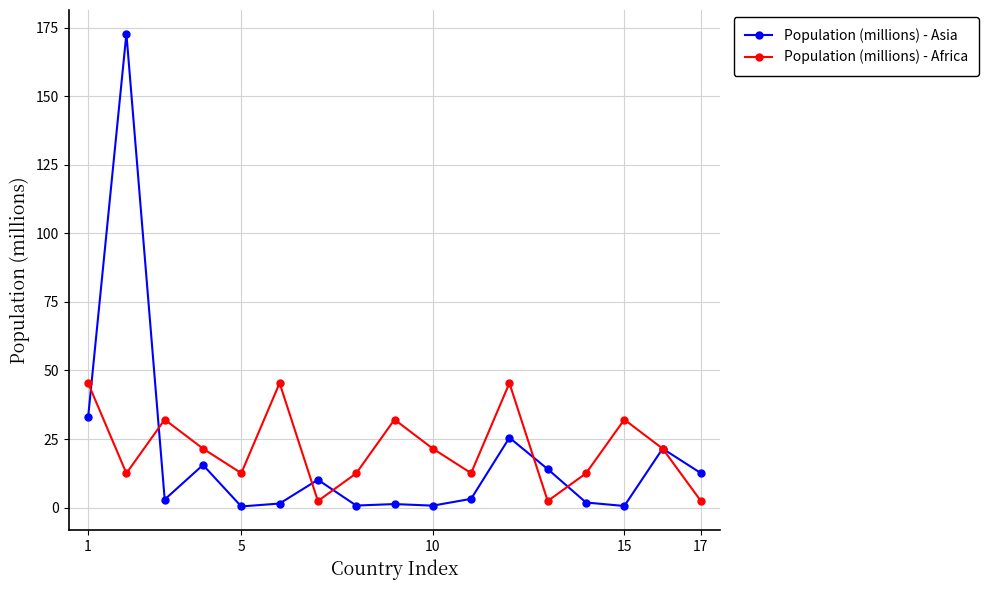

What is the value of the Population (millions) - Asia point at the 13th from the left?

14.0